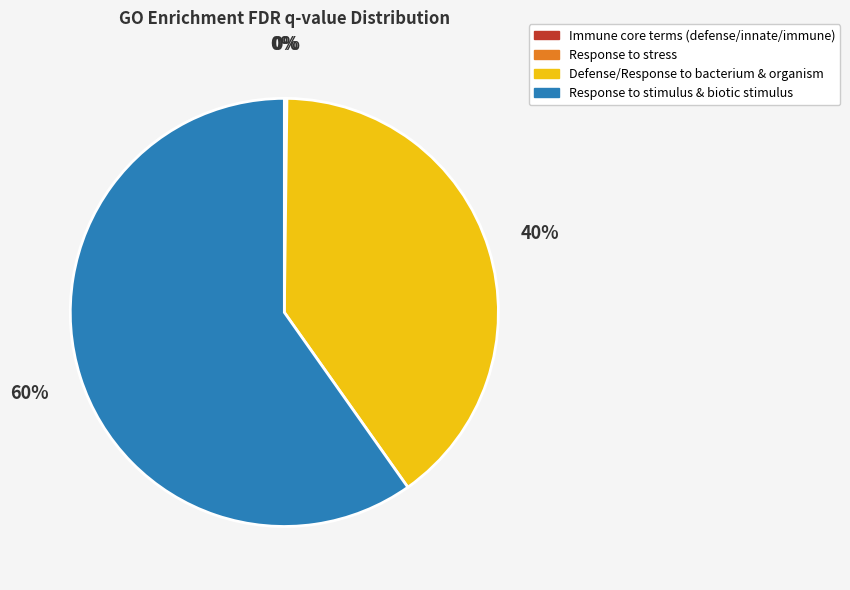

To the nearest percent, what is the average slice percentage?

25%